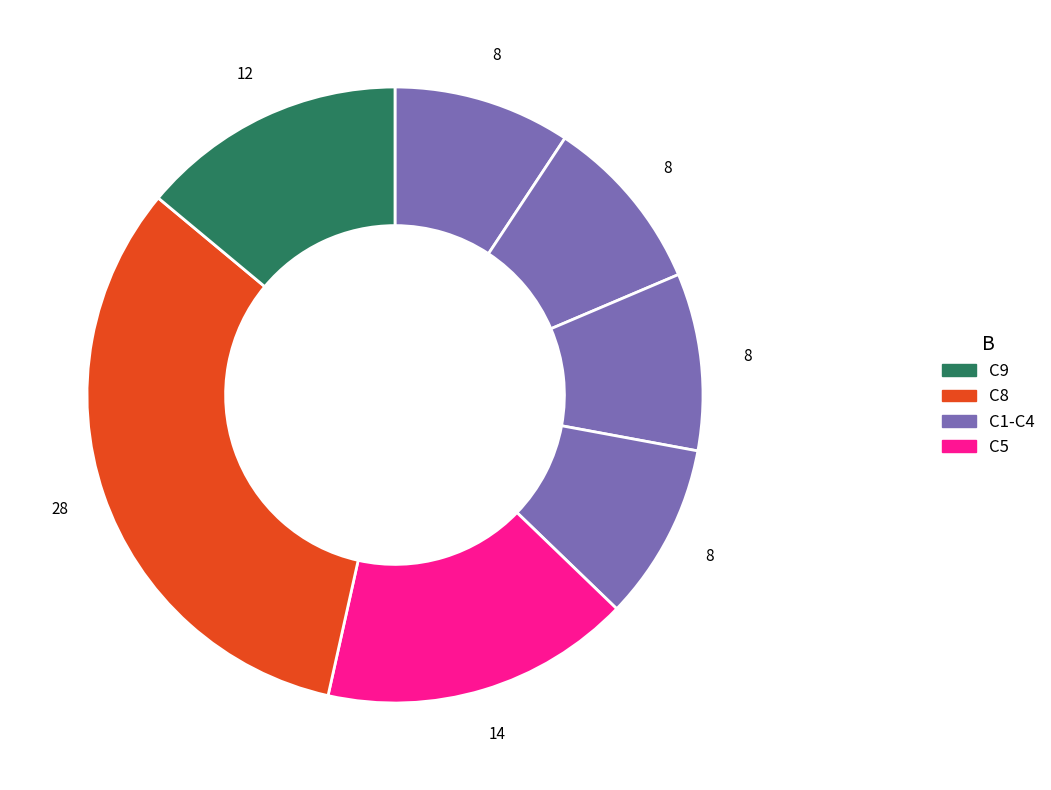

To the nearest percent, what is the average slice percentage?

14%